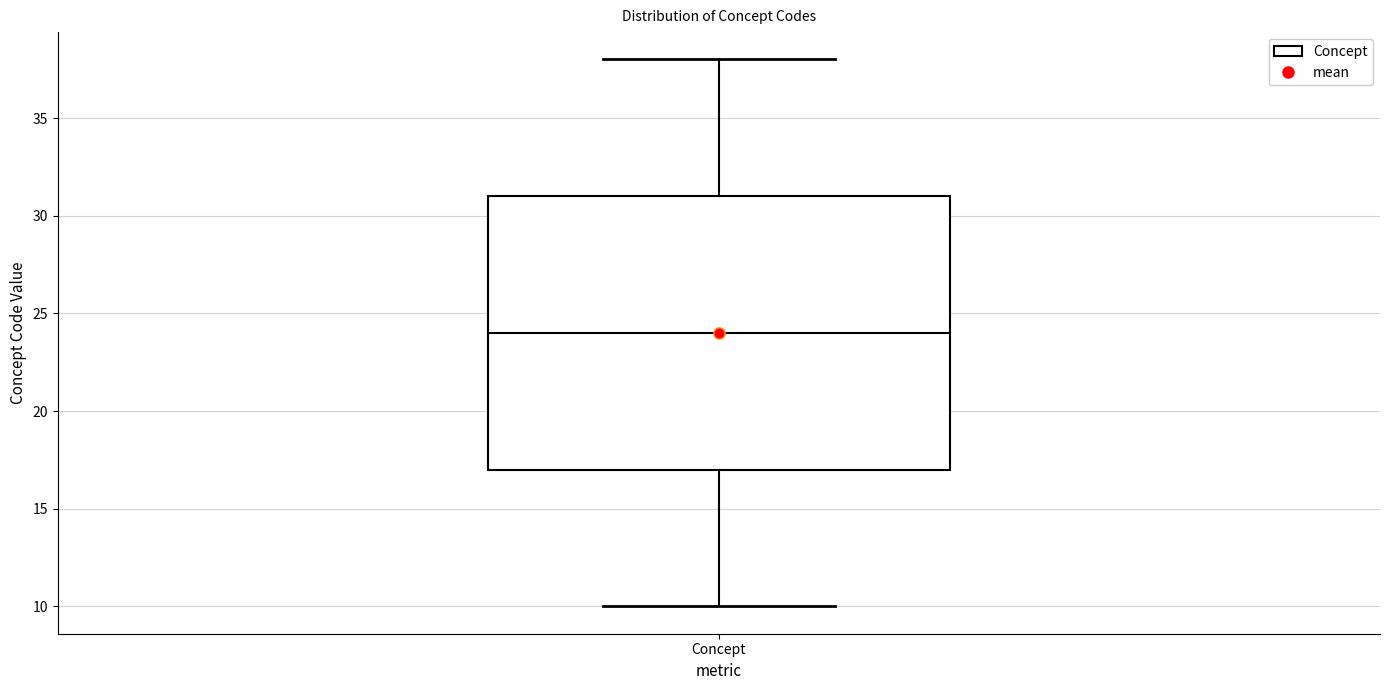

Where is the lower edge of the box for Concept on the y-axis? The values are not printed on the chart, so give them approximately, as read against the axis.

17